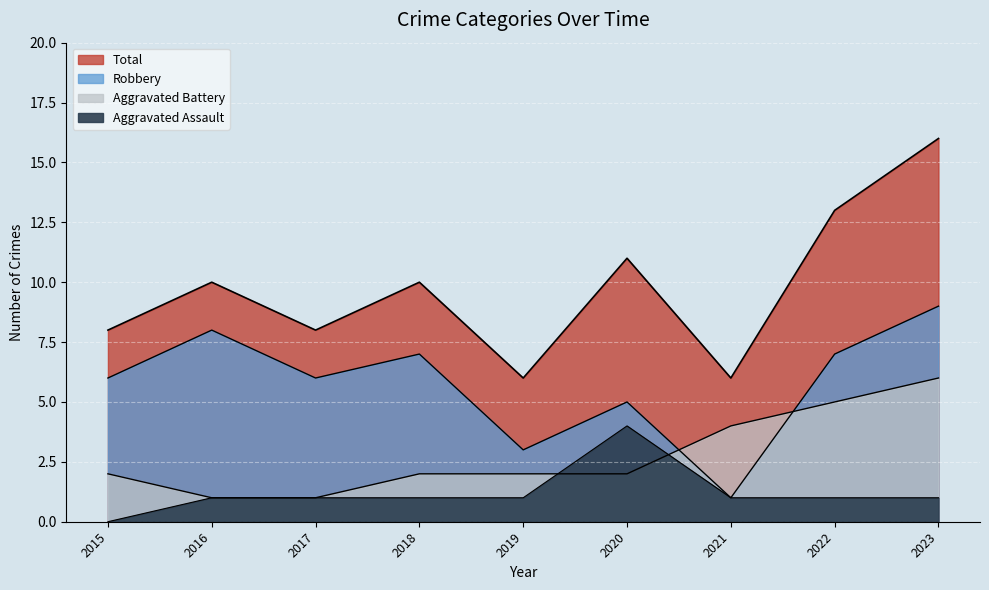

What is the spread (max minus min) of values at 2023?

15